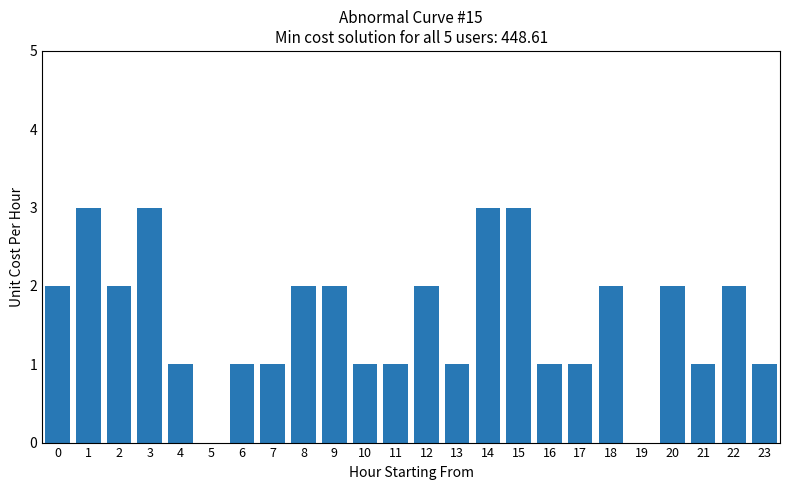

Which has a higher value, 20 or 7?

20